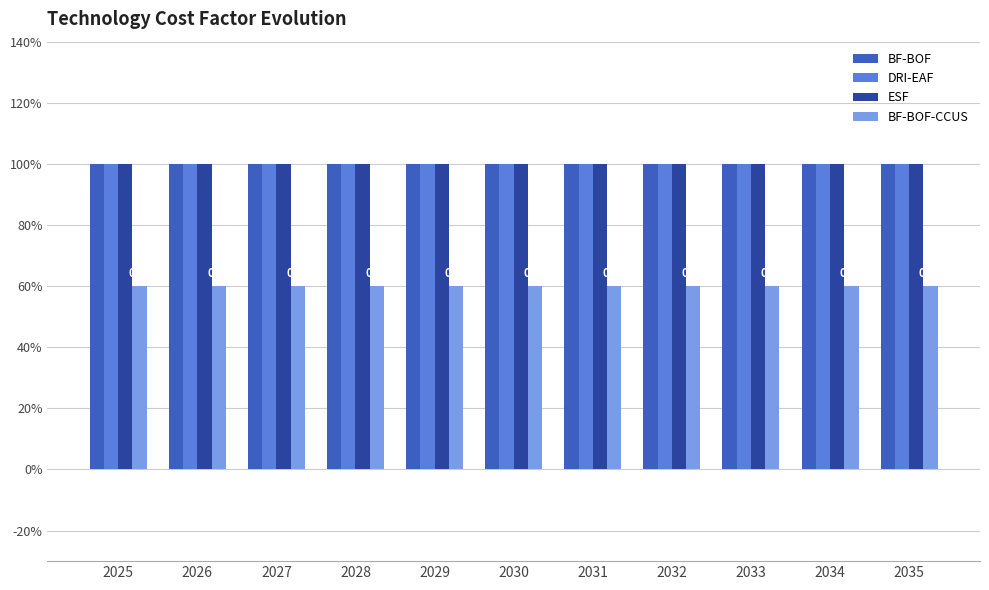

Are the bars grouped side by side (vs. stacked)?

Yes